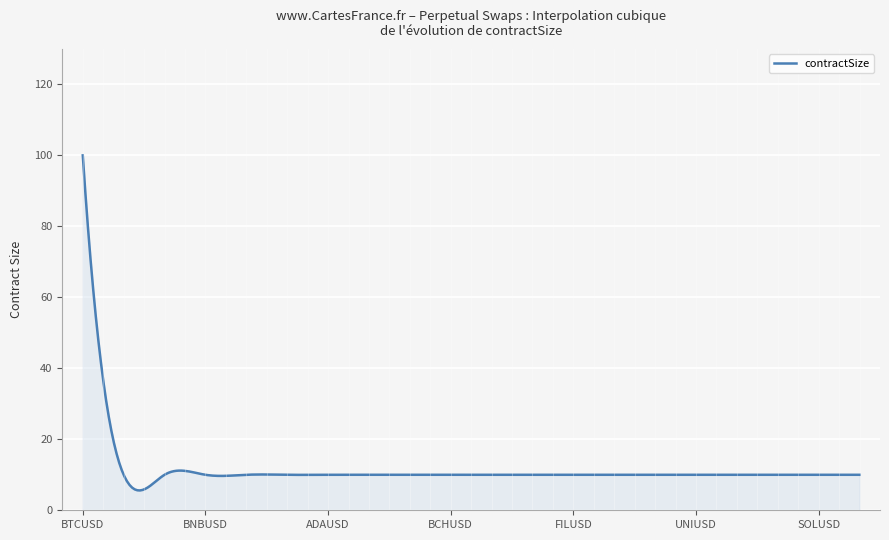

What is the maximum value shown in the chart?

100.0